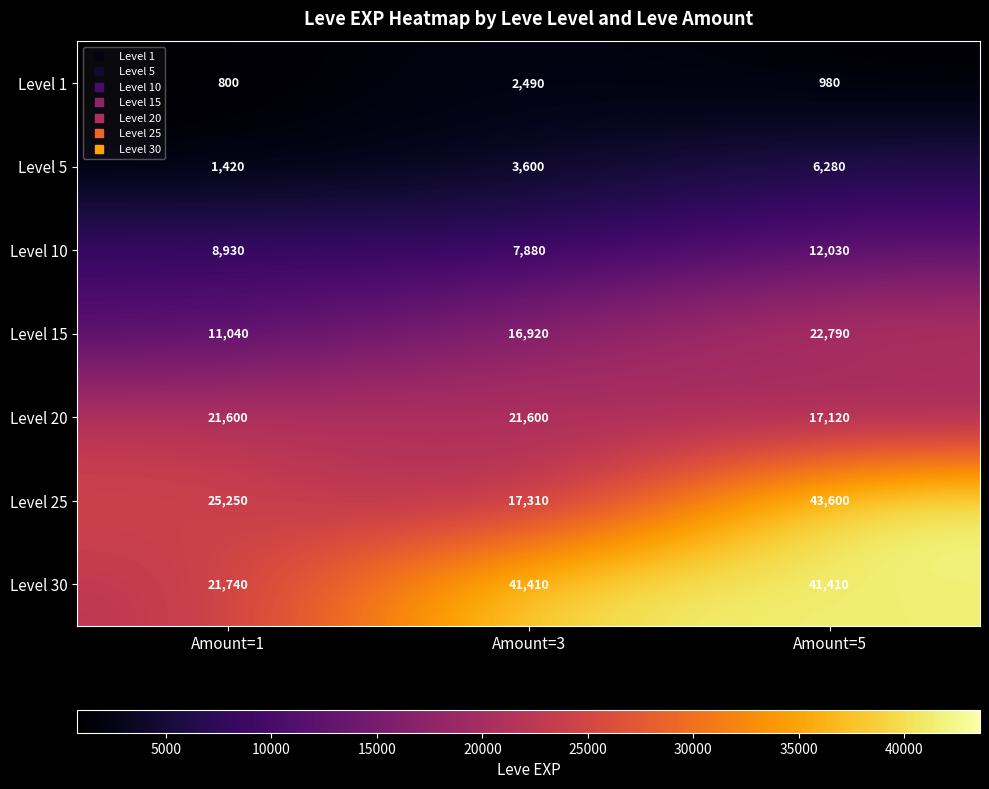

Rank the series by their maximum value, from highest to lowest.

Level 25, Level 30, Level 15, Level 20, Level 10, Level 5, Level 1